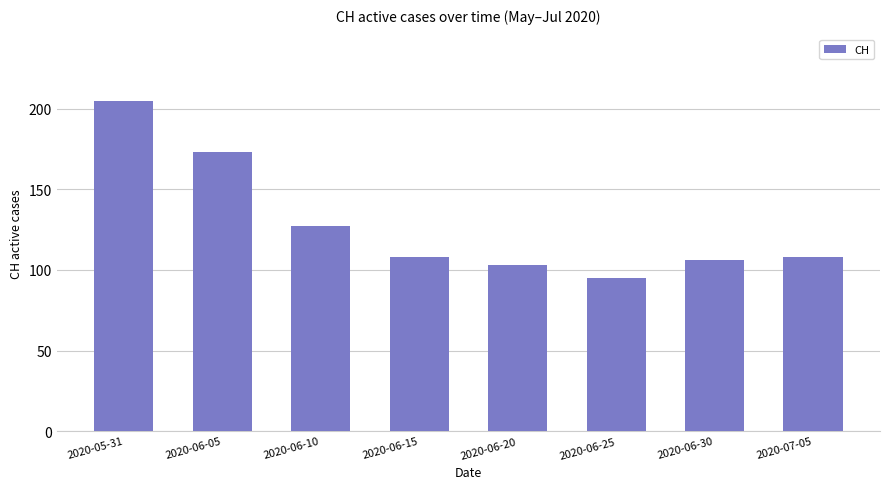

What is the difference between the maximum and minimum values?

110